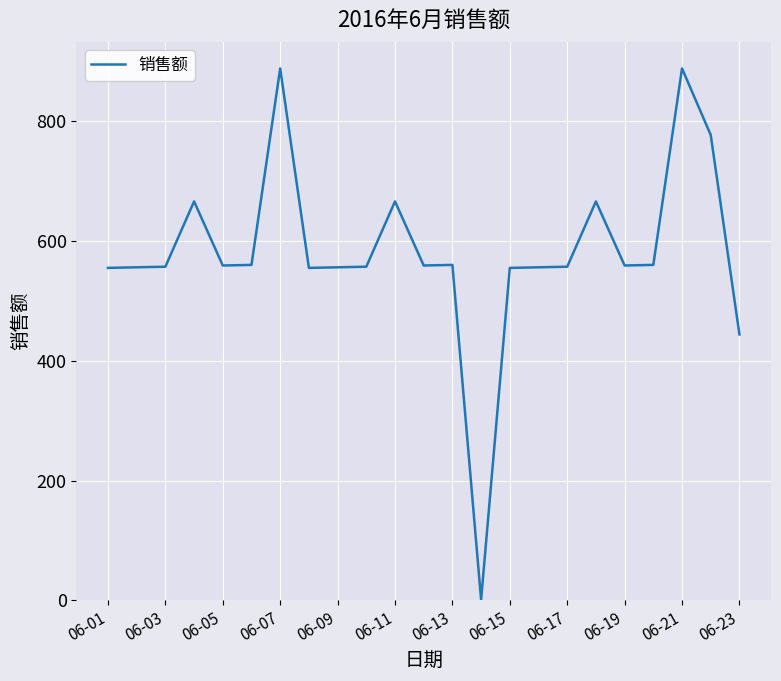

What is the difference between the second highest and minimum values?

887